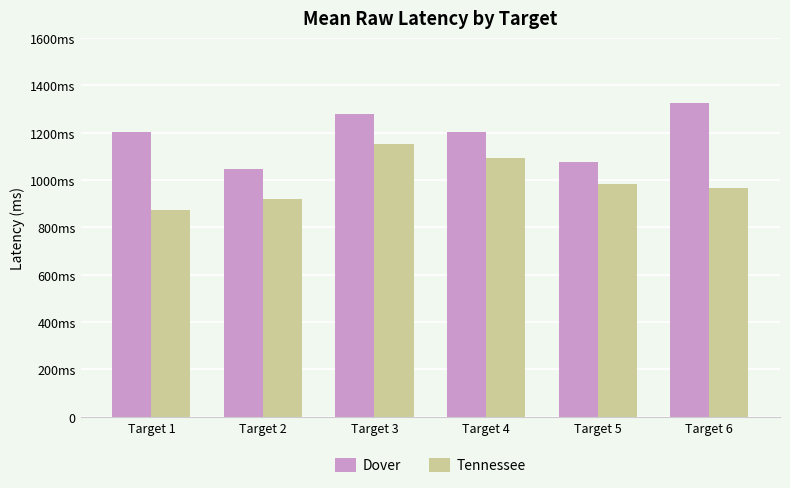

Does the chart contain any negative values?

No